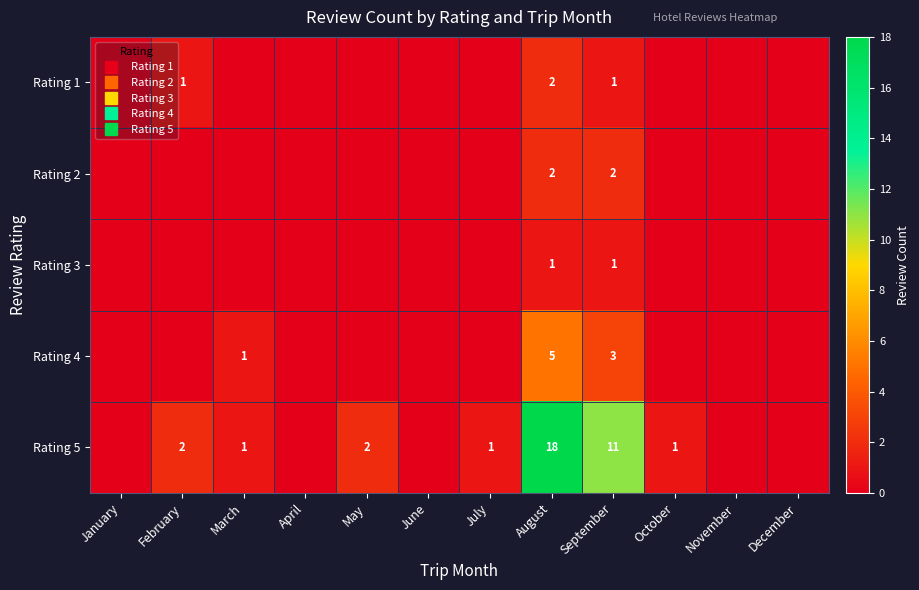

What is the difference between the highest and lowest values at October?

1